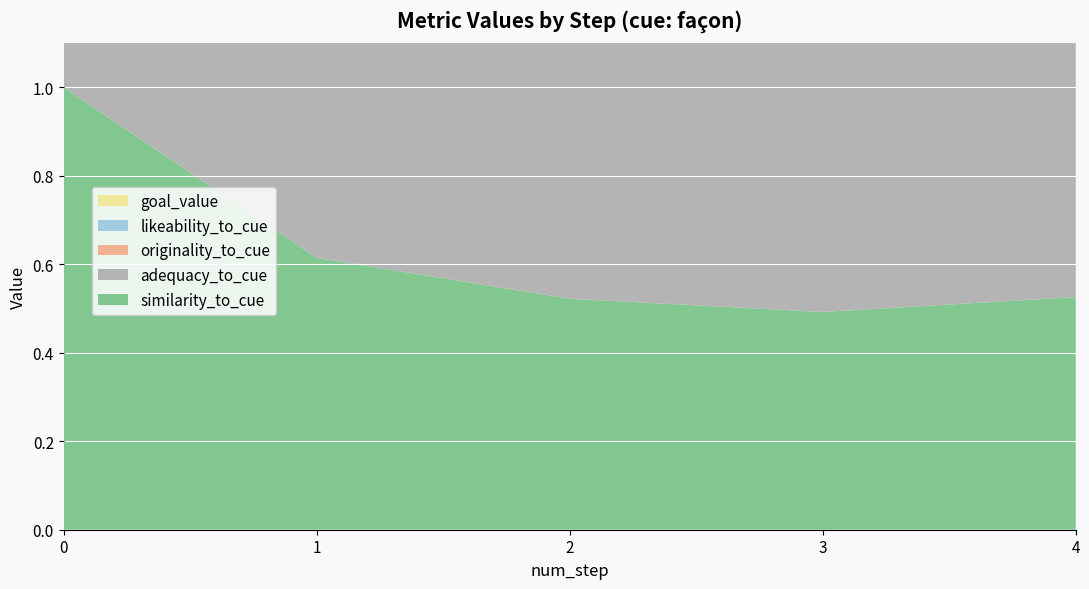

Reading left to right, what are all the values shown in this chart?

similarity_to_cue: 0=1.0	1=0.6	2=0.5	3=0.5	4=0.5
adequacy_to_cue: 0=1.0	1=0.8	2=0.9	3=0.9	4=1.0
originality_to_cue: 0=0.0	1=0.2	2=0.3	3=0.3	4=0.3
likeability_to_cue: 0=0.0	1=0.6	2=0.7	3=0.7	4=0.7
goal_value: 0=1.0	1=1.0	2=0.9	3=0.8	4=0.7